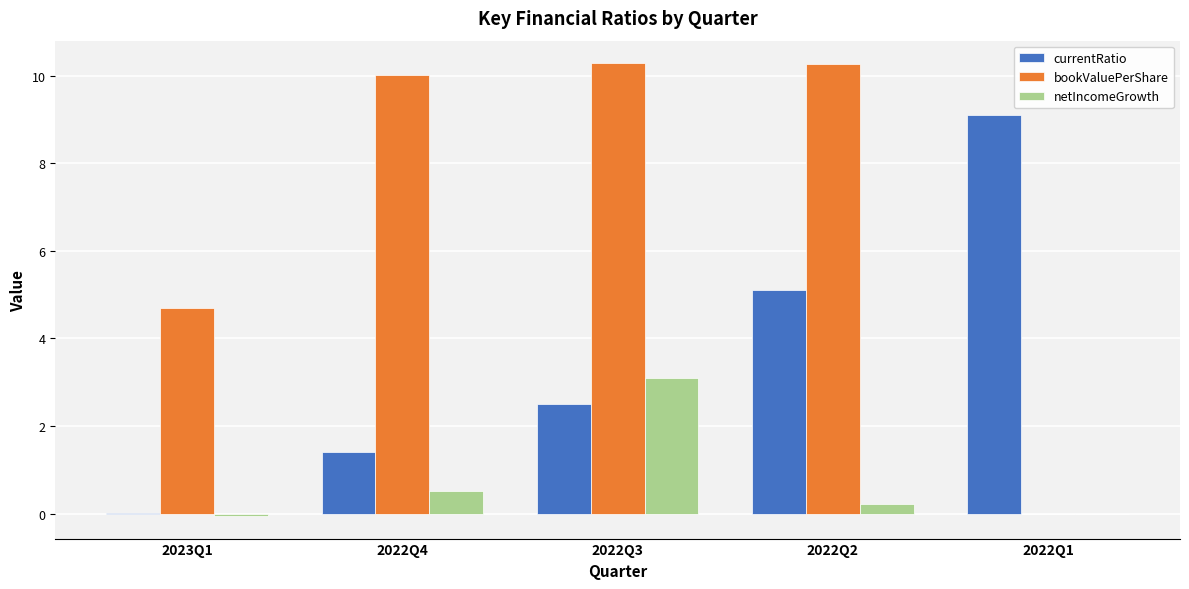

Between 2022Q4 and 2022Q1, which series saw the biggest shift?

bookValuePerShare